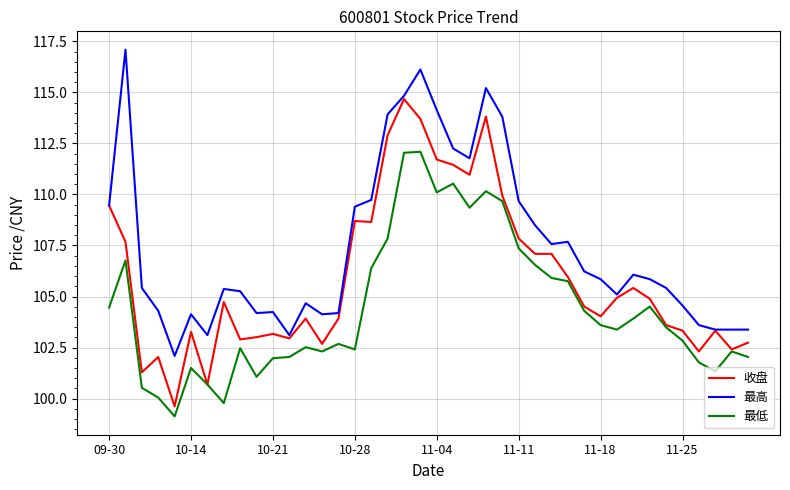

List the series in order of their peak value, lowest first.

最低, 收盘, 最高